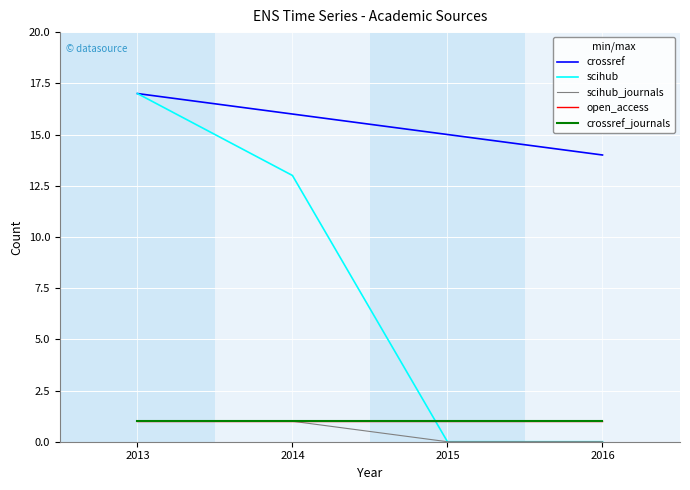

At how many categories does at least one series exceed 16?

1